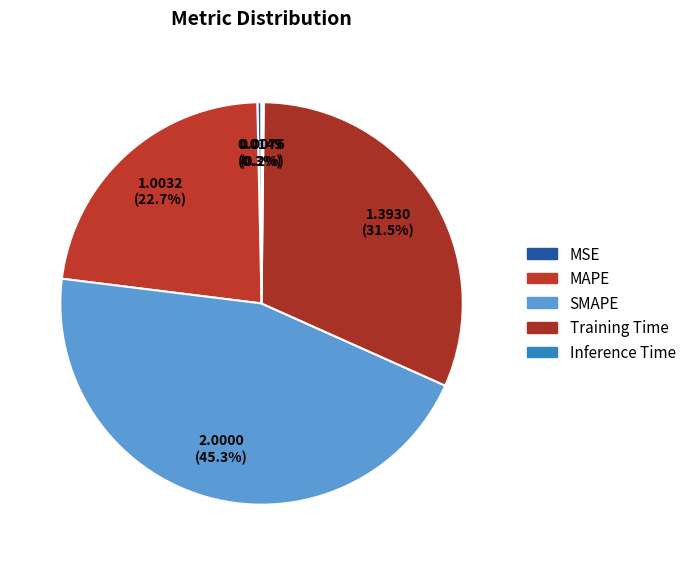

Does SMAPE represent more than half of the total?

No